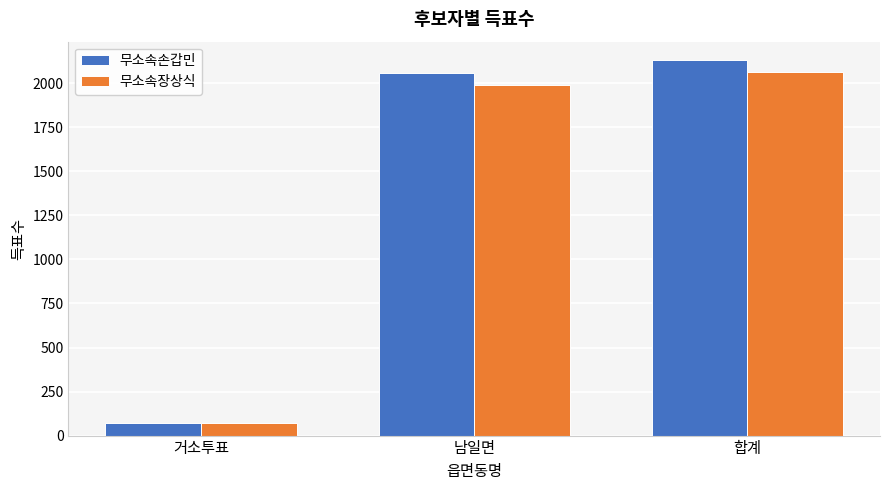

What are all the series names shown in the legend?

무소속손갑민, 무소속장상식